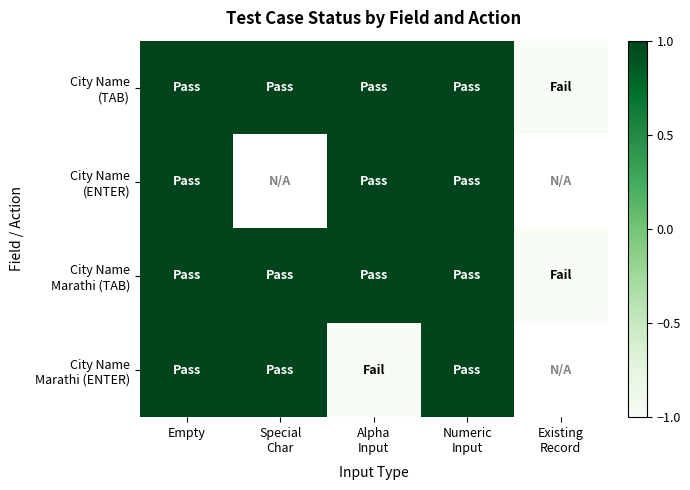

At which category is the sum across all series the highest?

Empty